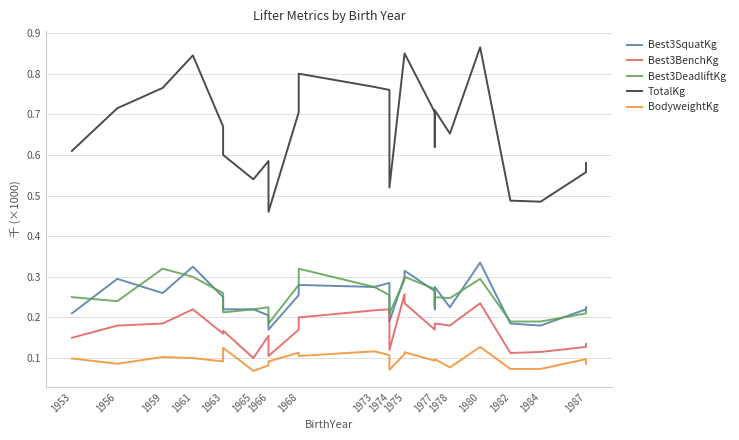

Is it true that BodyweightKg equals 129.6 at 1953?

False